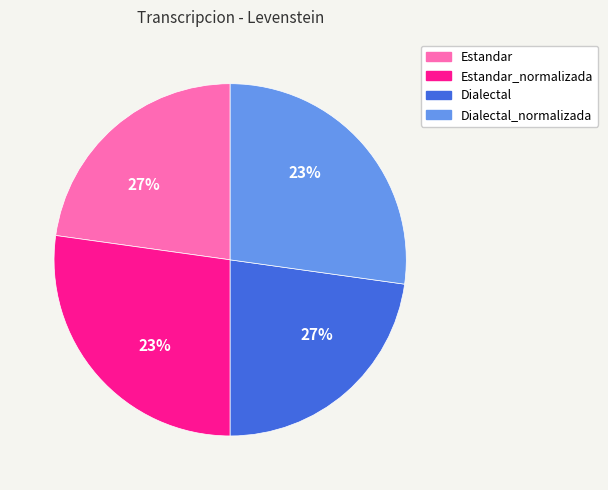

To the nearest percent, what is the average slice percentage?

25%